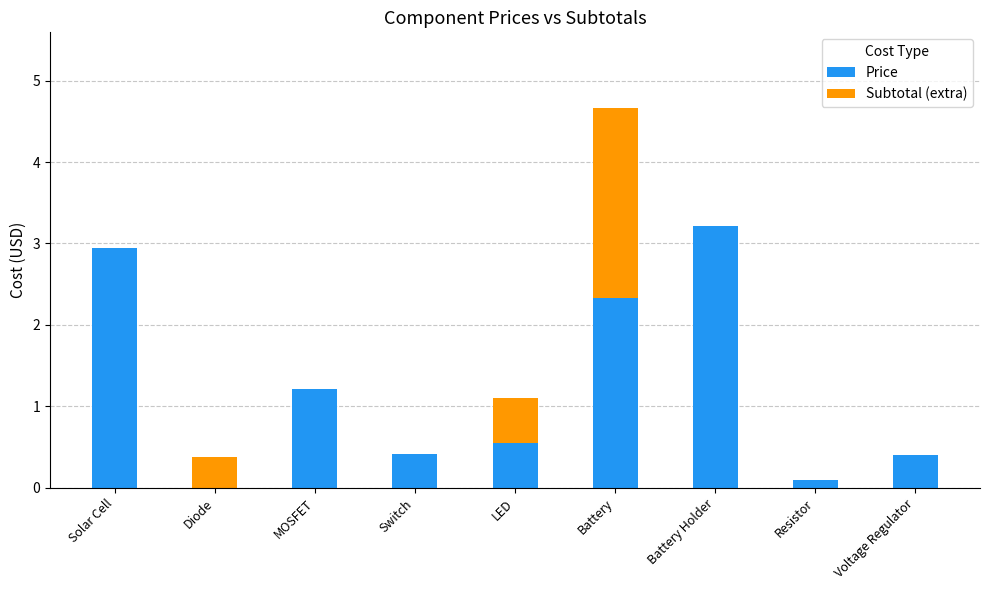

At how many categories does at least one series exceed 2?

3